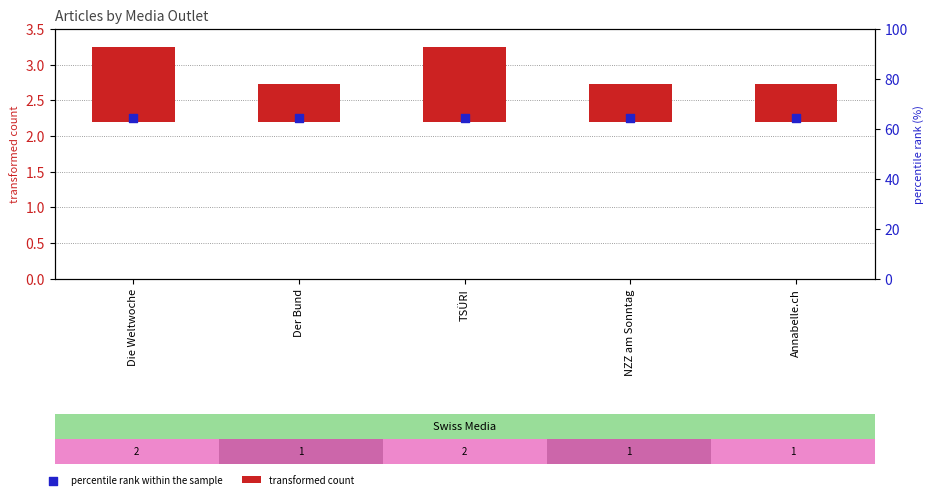

Which series has the largest Y range (max minus min)?

transformed count